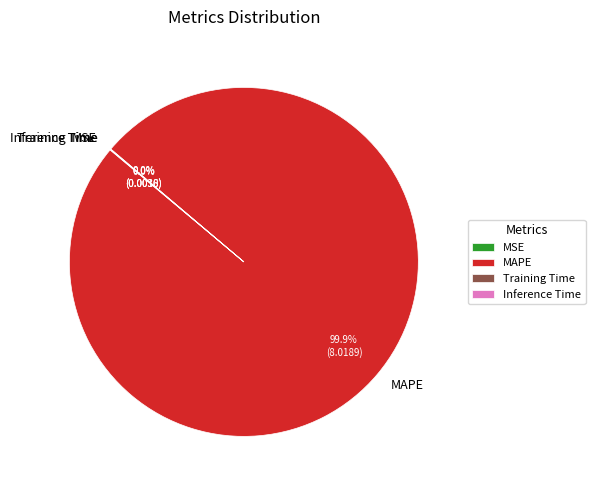

Does any single category account for the majority?

Yes